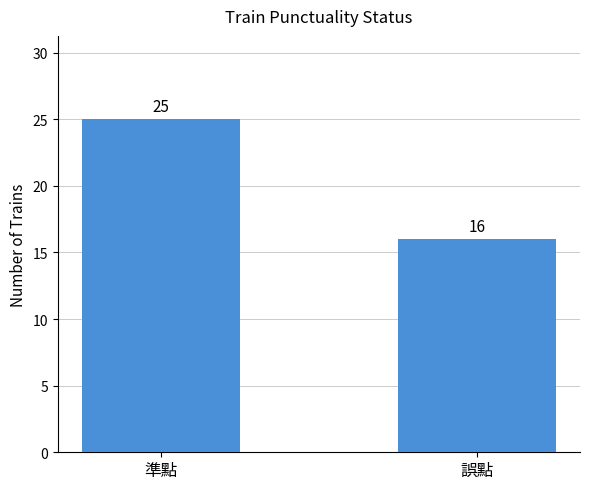

What is the sum of the values at 誤點 and 準點?

41